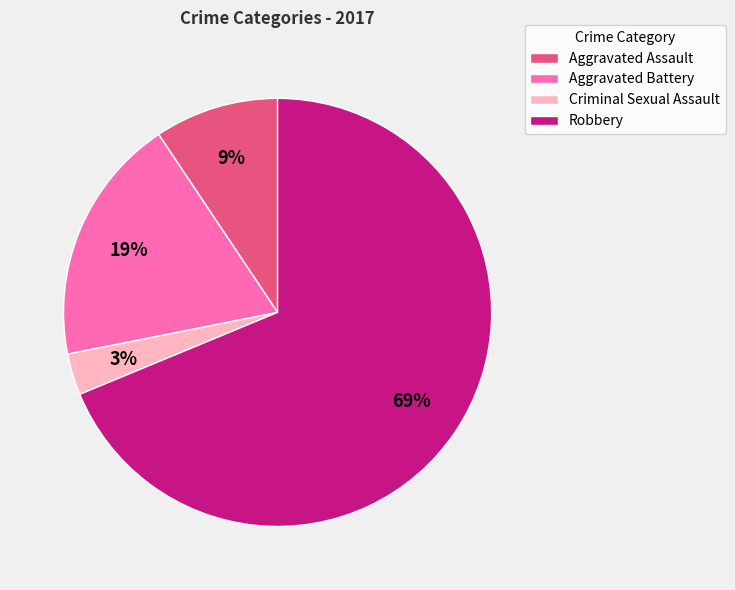

Between Criminal Sexual Assault and Robbery, which is larger?

Robbery